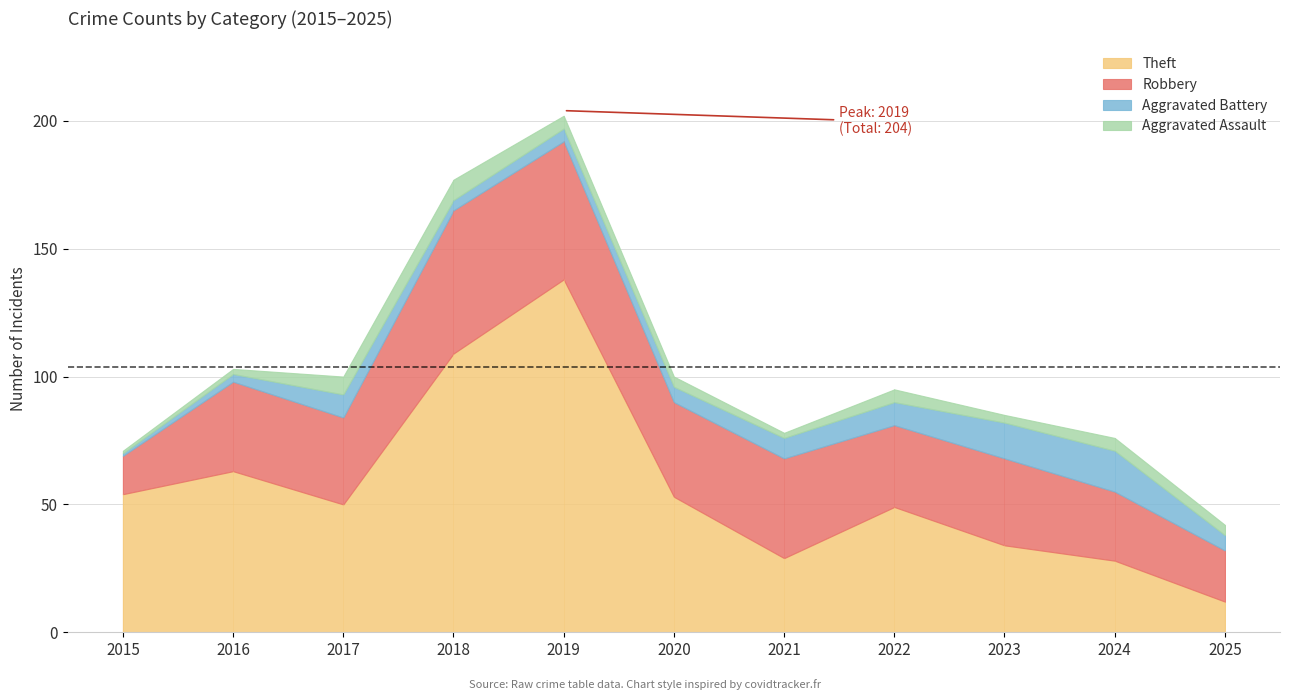

True or false: Aggravated Assault and Aggravated Battery cross at least once.

True